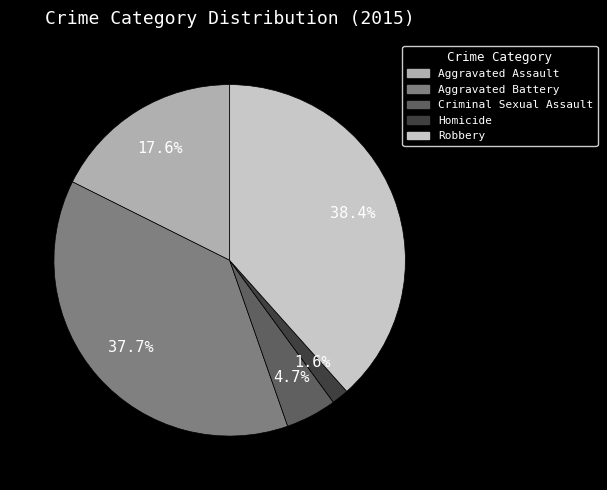

Does Criminal Sexual Assault represent more than half of the total?

No